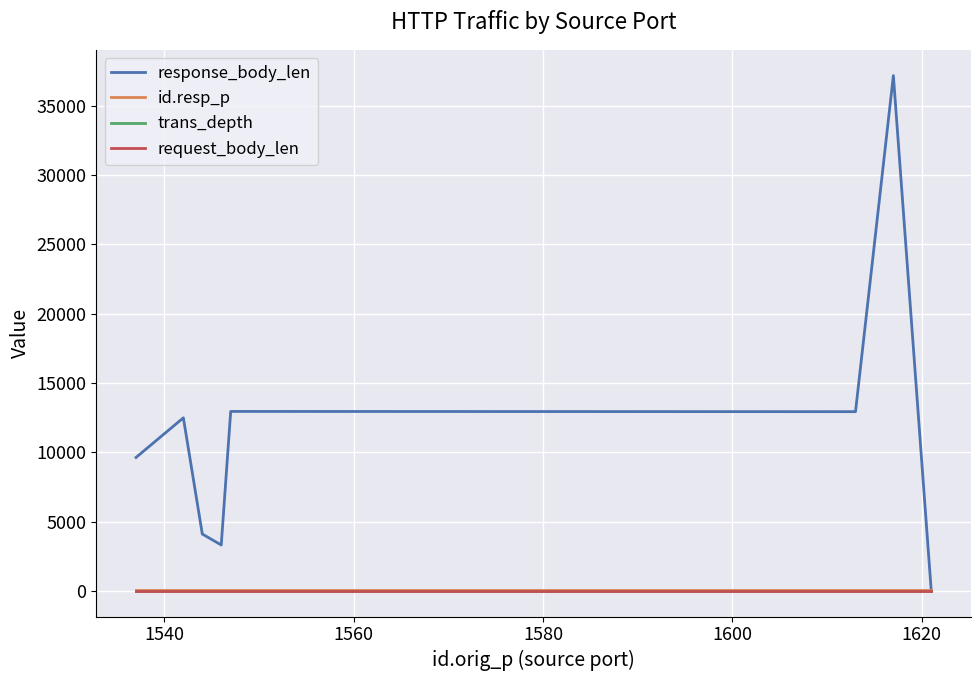

Which series has the widest spread of values?

response_body_len